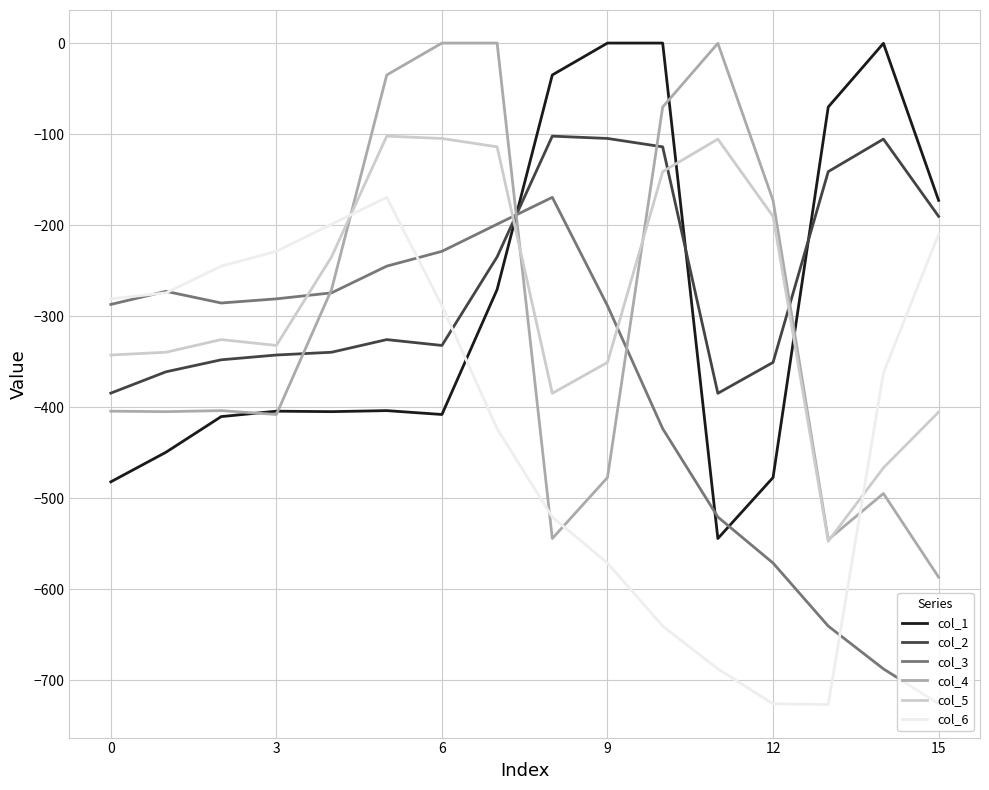

At how many categories does at least one series exceed -559?

16